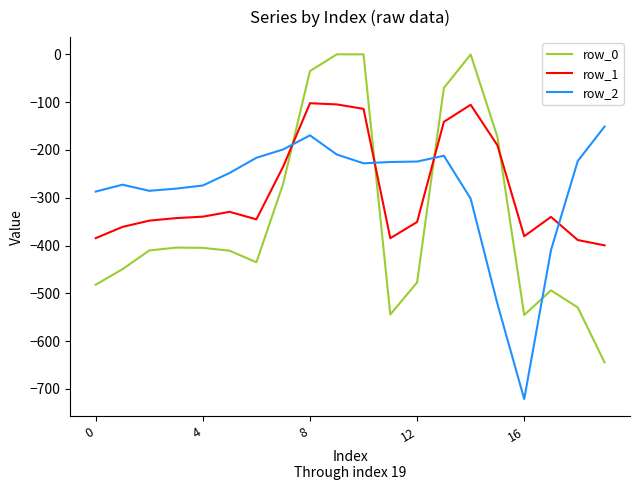

Which series ends up on top after the final intersection of row_0 and row_1?

row_1